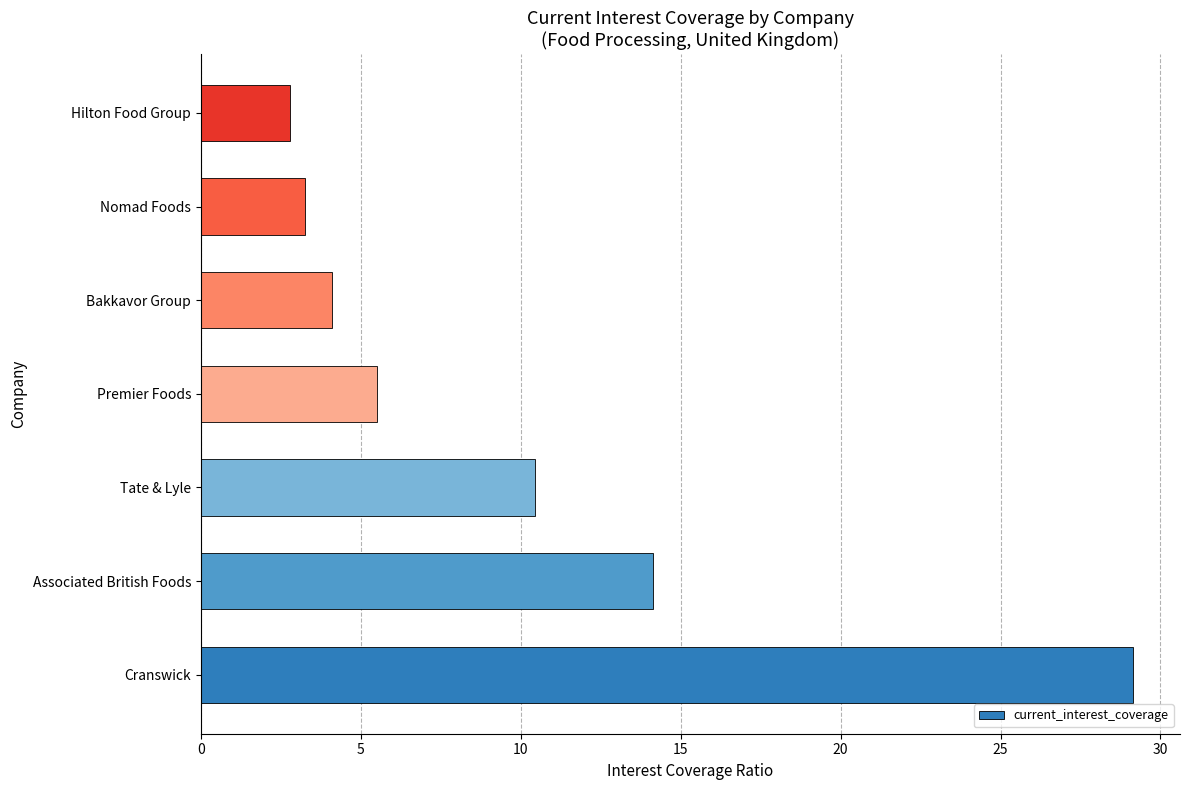

Reading bottom to top, extract all data points from this chart.

29.2	14.1	10.4	5.5	4.1	3.2	2.8